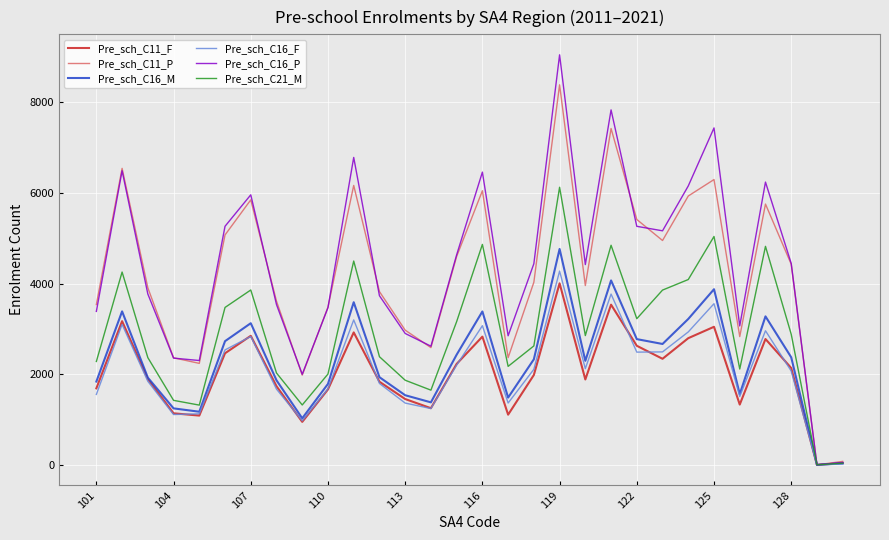

What is the maximum value shown in the chart?

9047